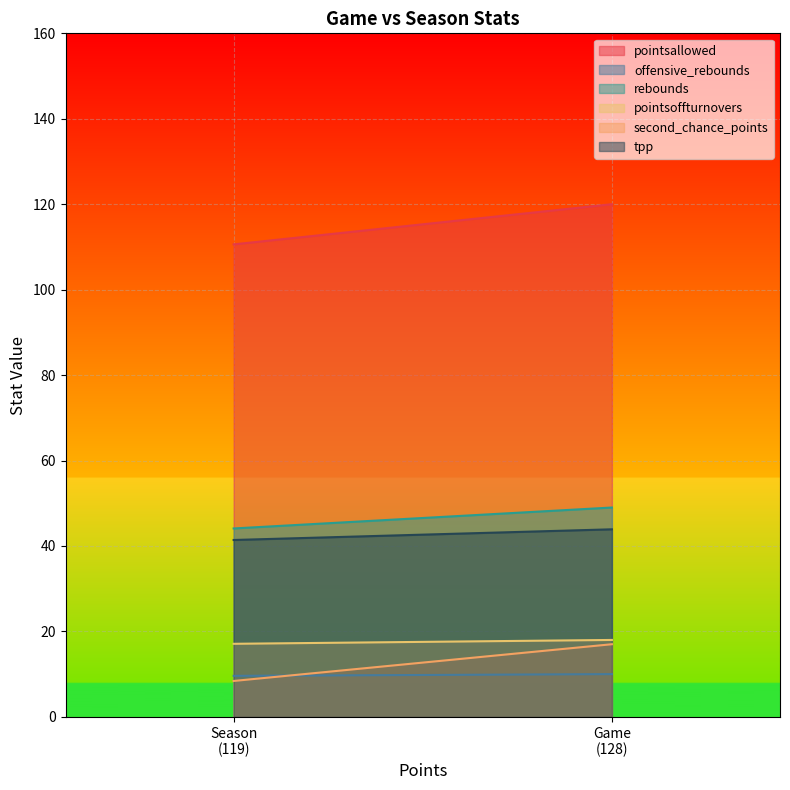

What is the smallest value displayed?

8.4